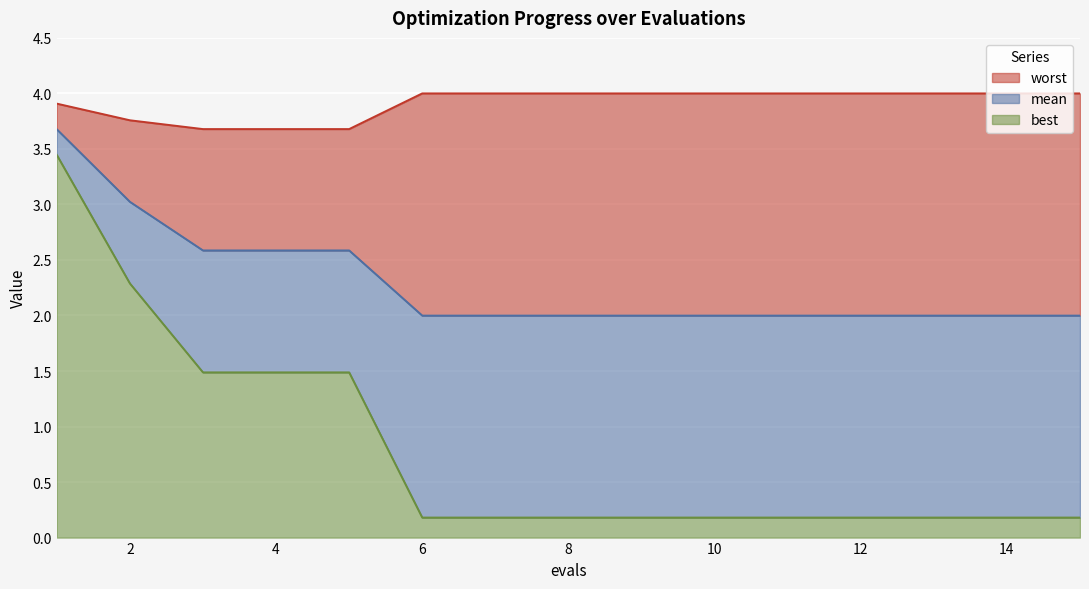

What is the value of the worst point at the 8th from the left?

4.0